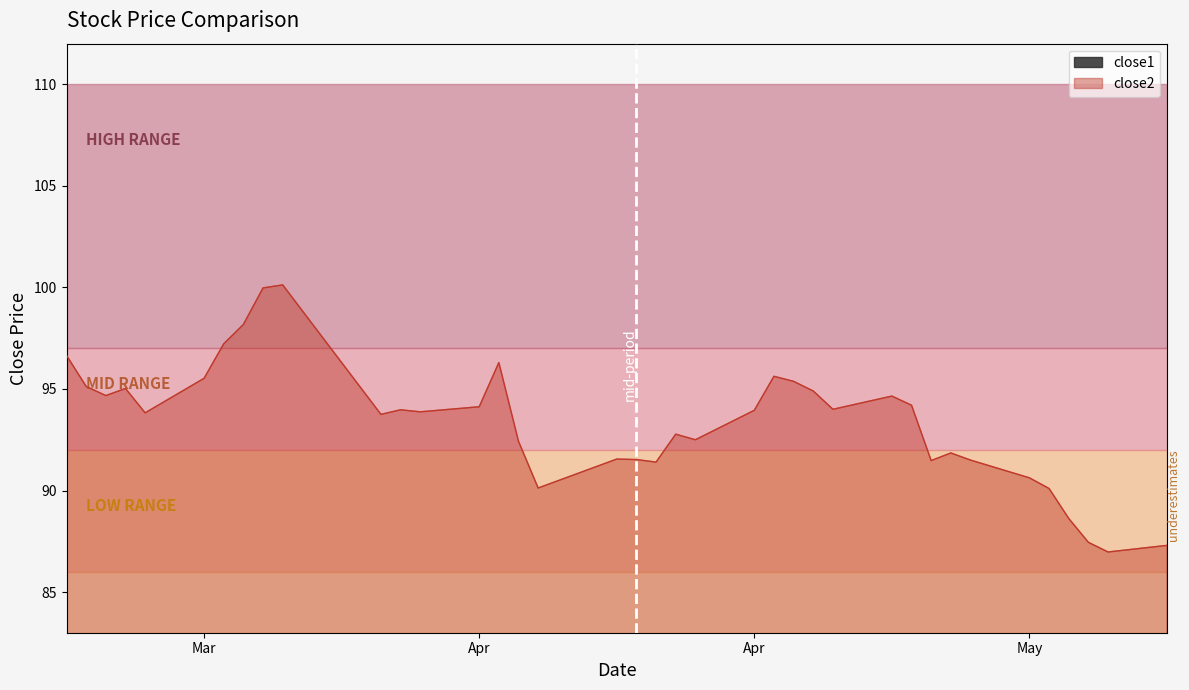

What position from the right is 2017-03-31?

31